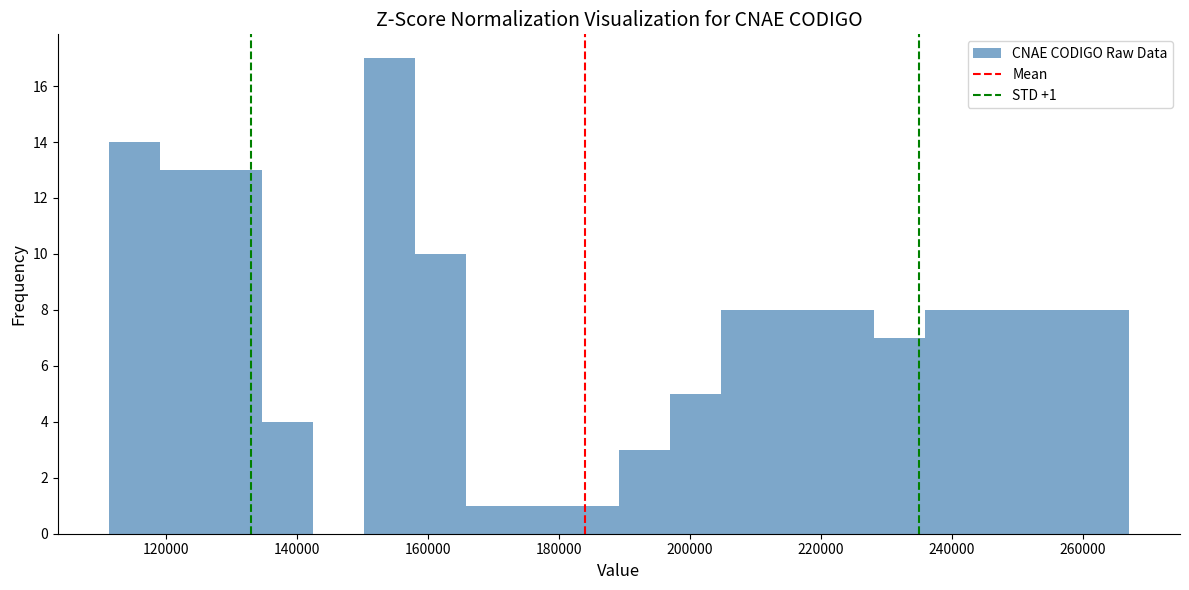

Read against the x-axis, roughly where is the centre of the tallest bar?

154000